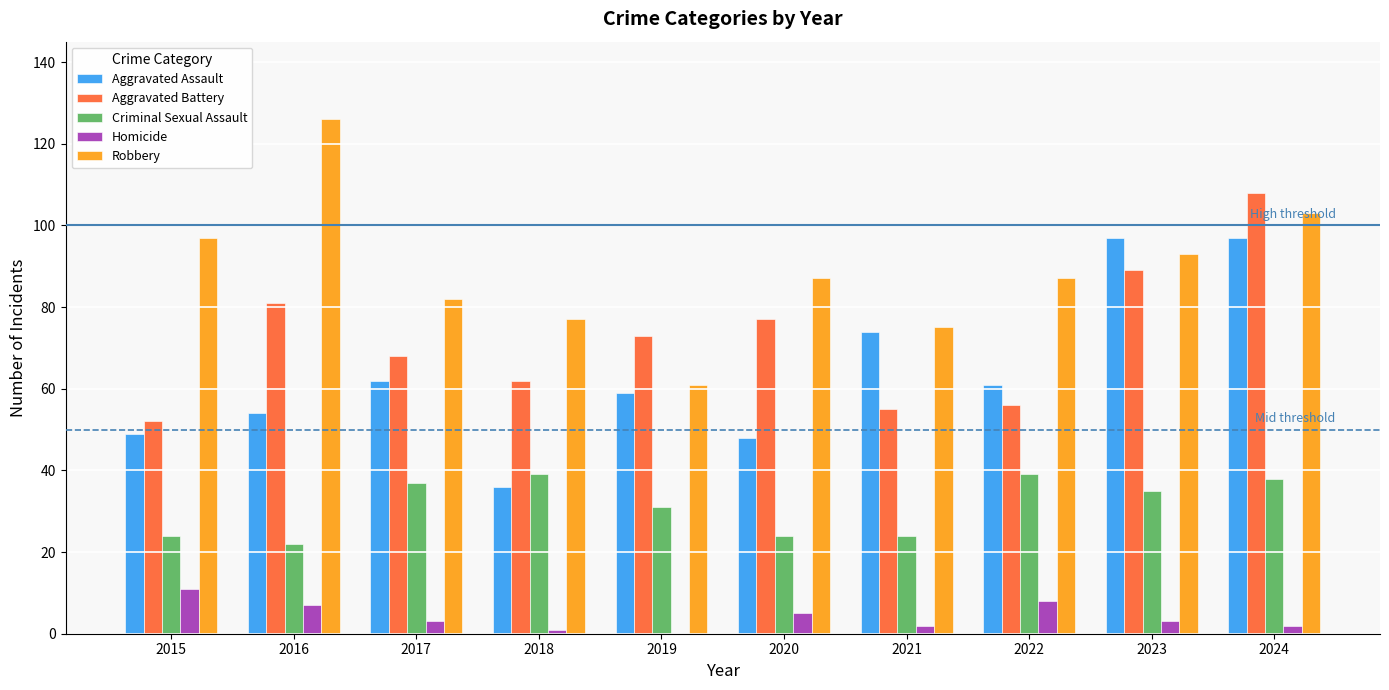

How many series are shown in this chart?

5